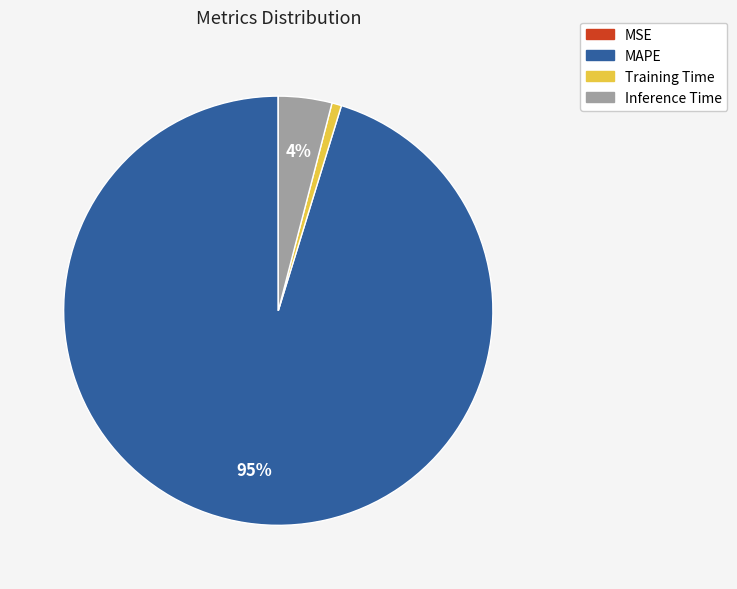

Which category accounts for the majority?

MAPE